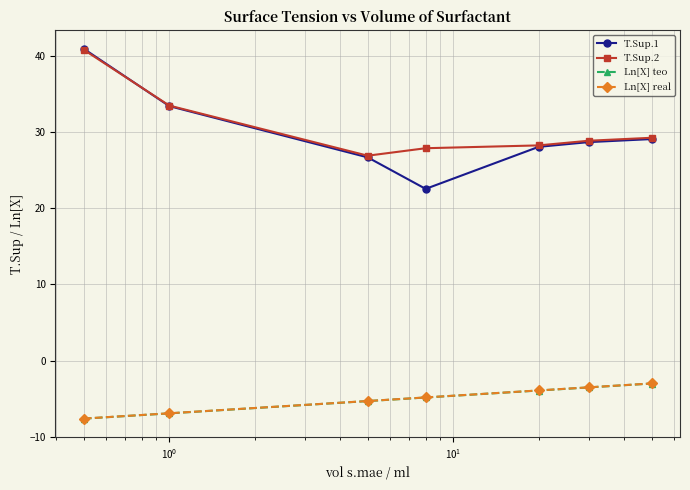

At how many categories does at least one series exceed -2?

7